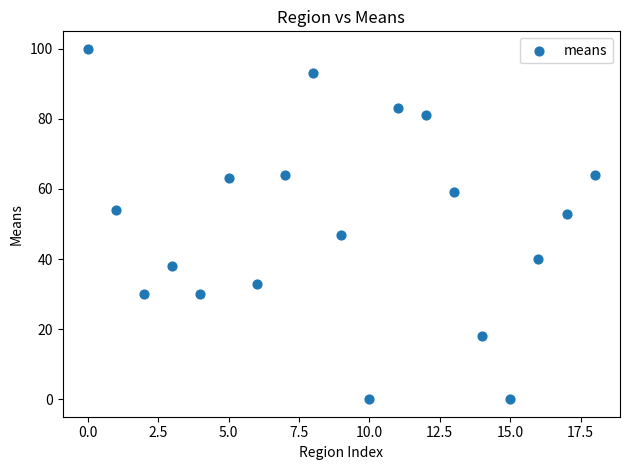

What is the range of Y values (max minus min)?

100